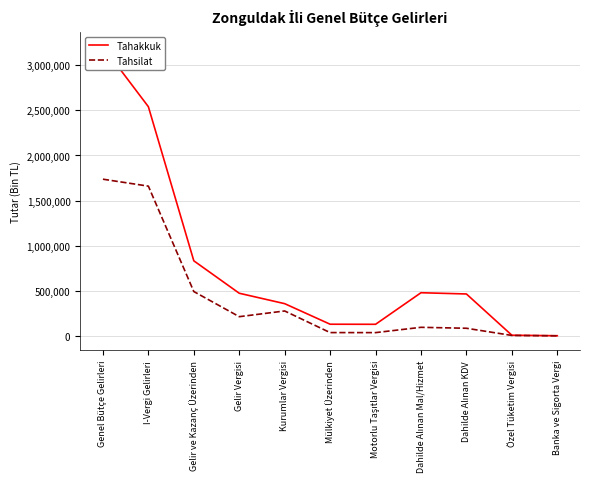

True or false: Tahakkuk and Tahsilat cross at least once.

False